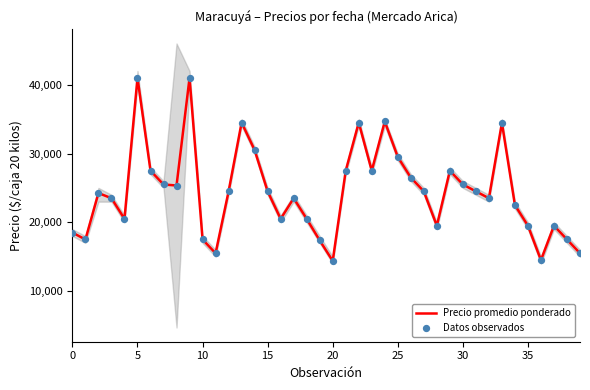

At how many categories does at least one series exceed 24882?

16